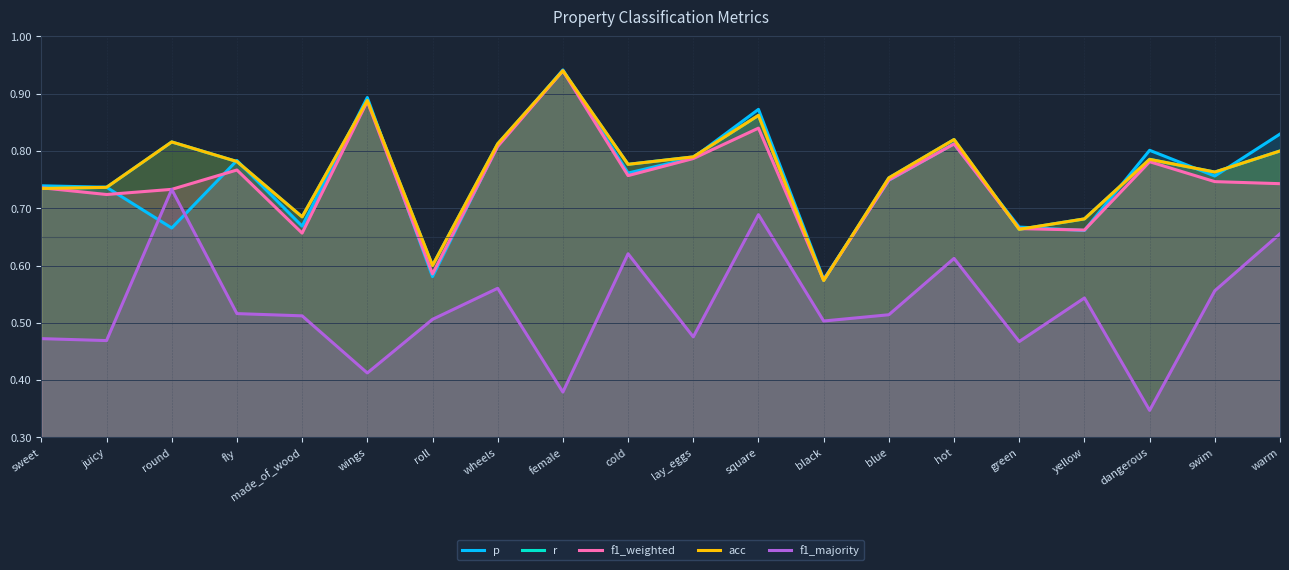

What is the minimum value shown in the chart?

0.3